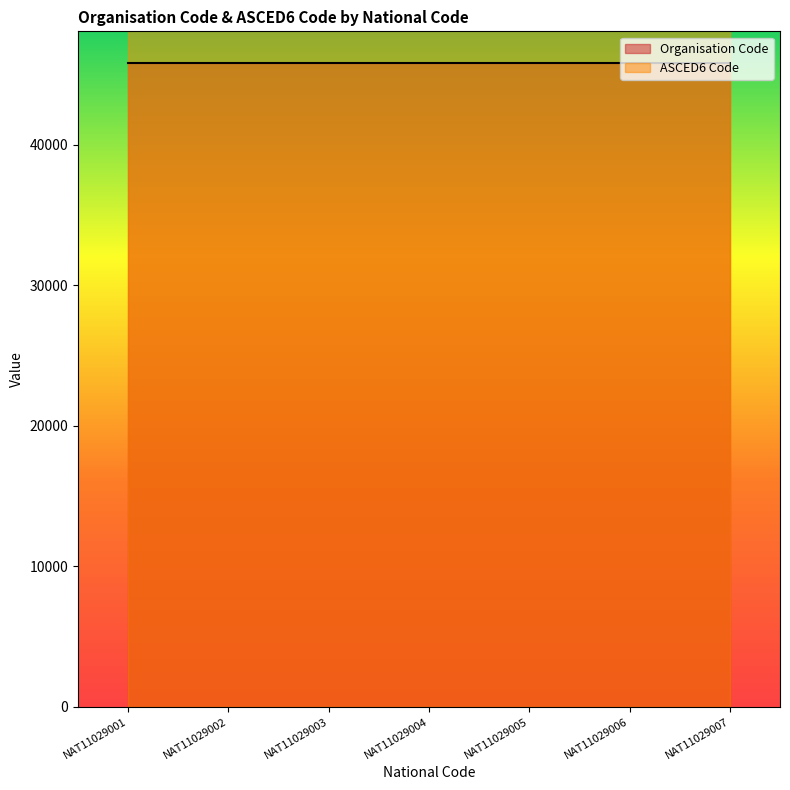

Is the value of ASCED6 Code at NAT11029003 greater than the value of Organisation Code at NAT11029002?

Yes